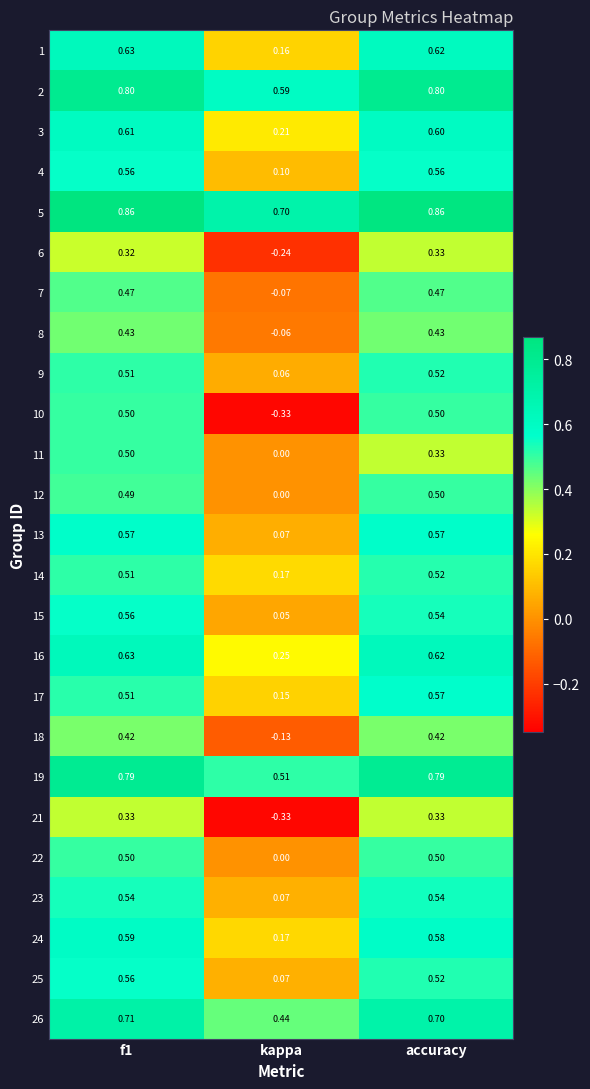

Which category has the lowest value across all series?

kappa